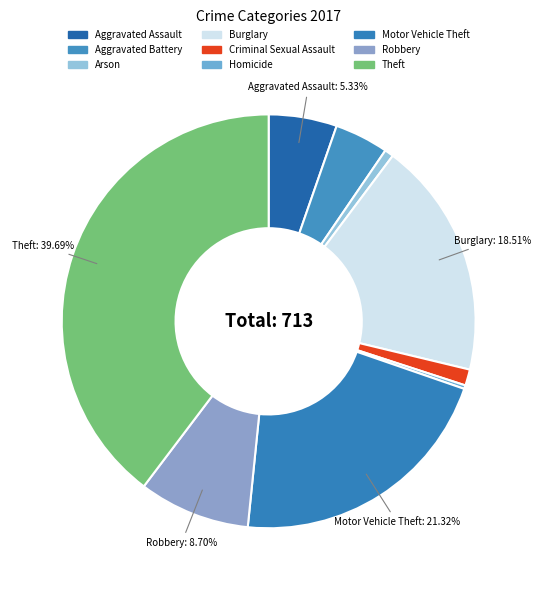

True or false: Theft accounts for 40% of the total.

True